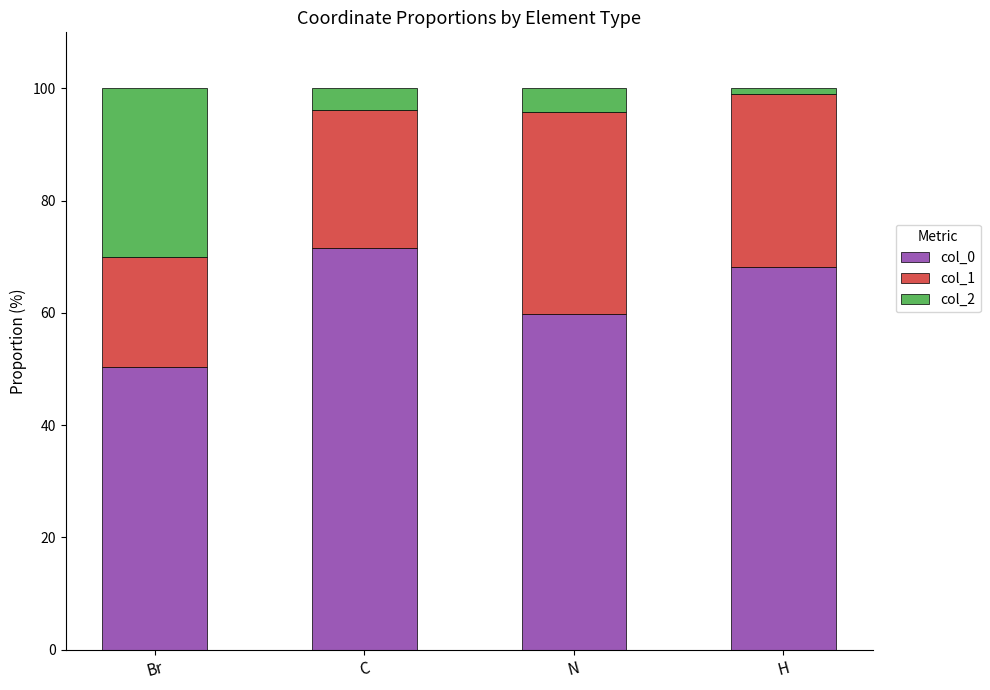

True or false: col_0 has a value of 35.2 at C.

False